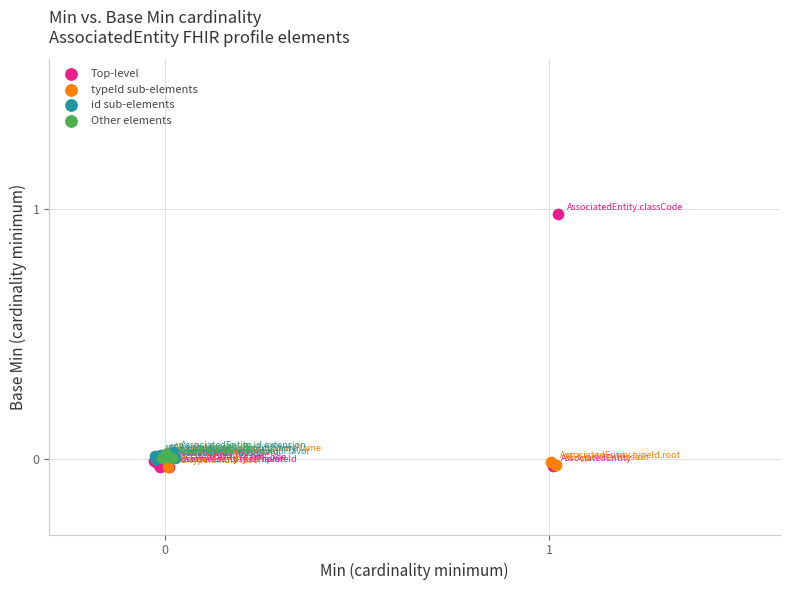

What are all the series names shown in the legend?

Top-level, typeId sub-elements, id sub-elements, Other elements